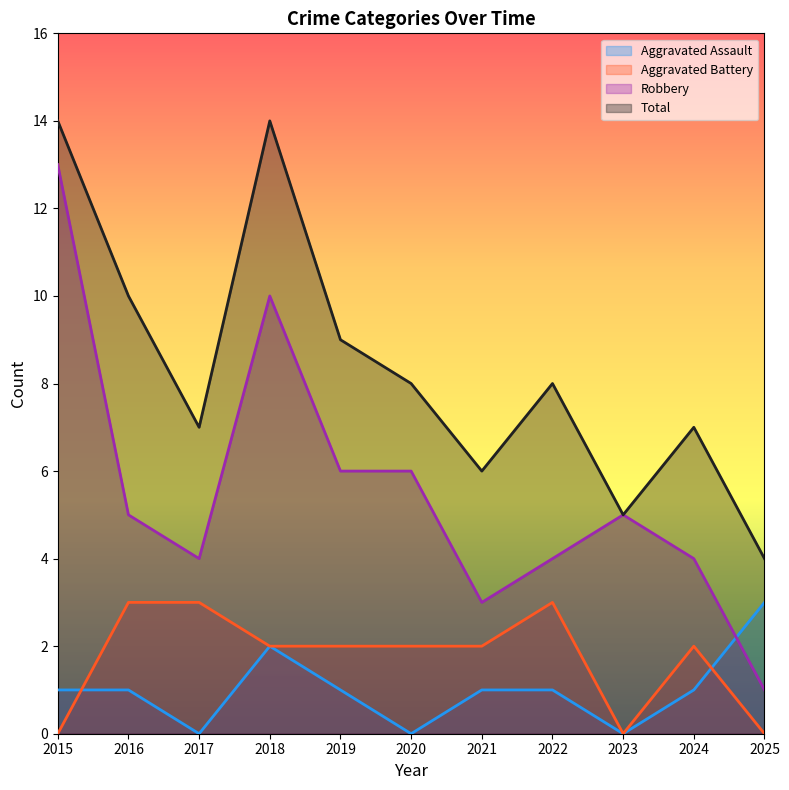

Which series has the widest spread of values?

Robbery